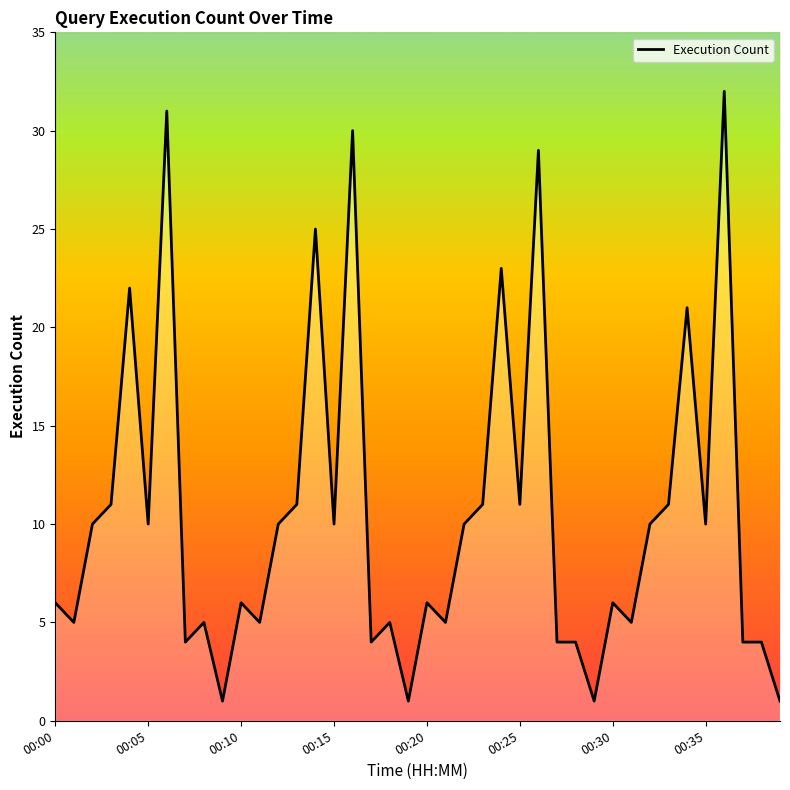

At which category does the chart reach its minimum across all series?

00:09